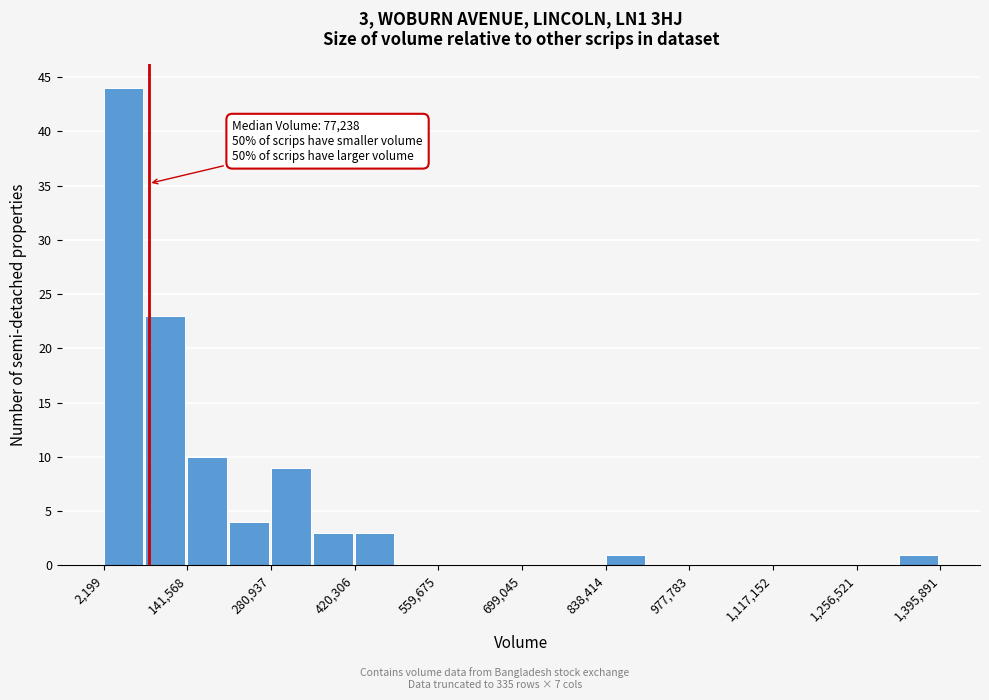

Read against the x-axis, roughly where is the centre of the tallest bar?

40000